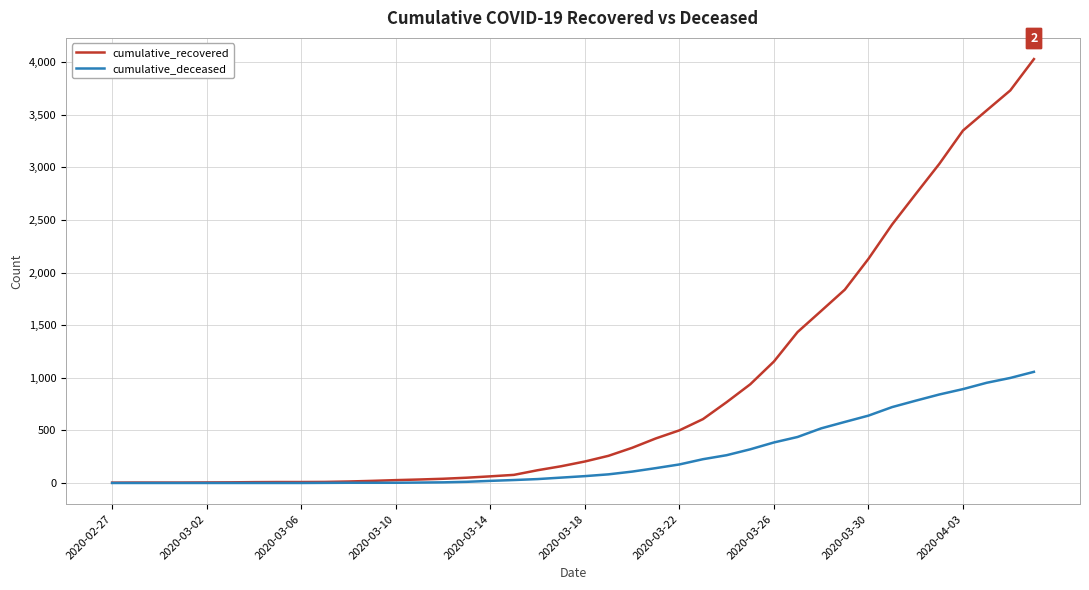

List the series in order of their peak value, lowest first.

cumulative_deceased, cumulative_recovered